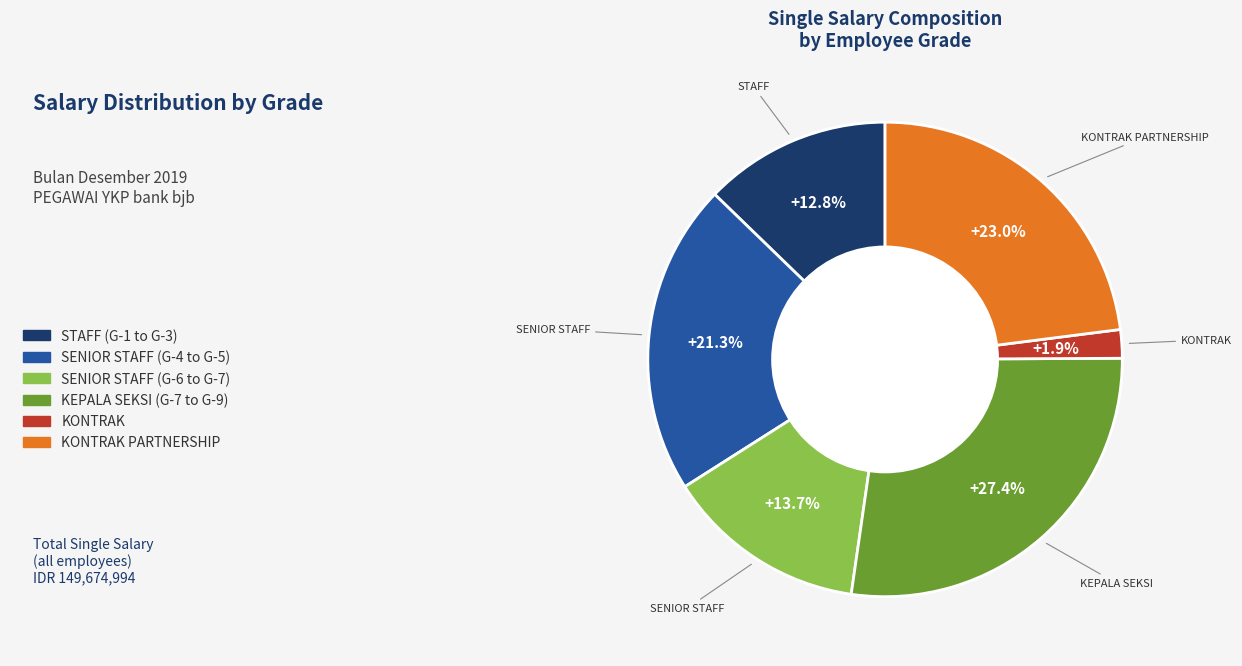

Does any single category account for the majority?

No